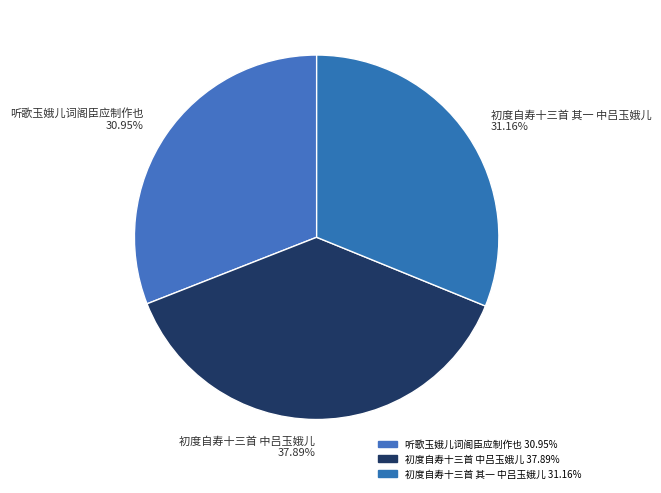

Is there any slice that represents more than half of the pie?

No